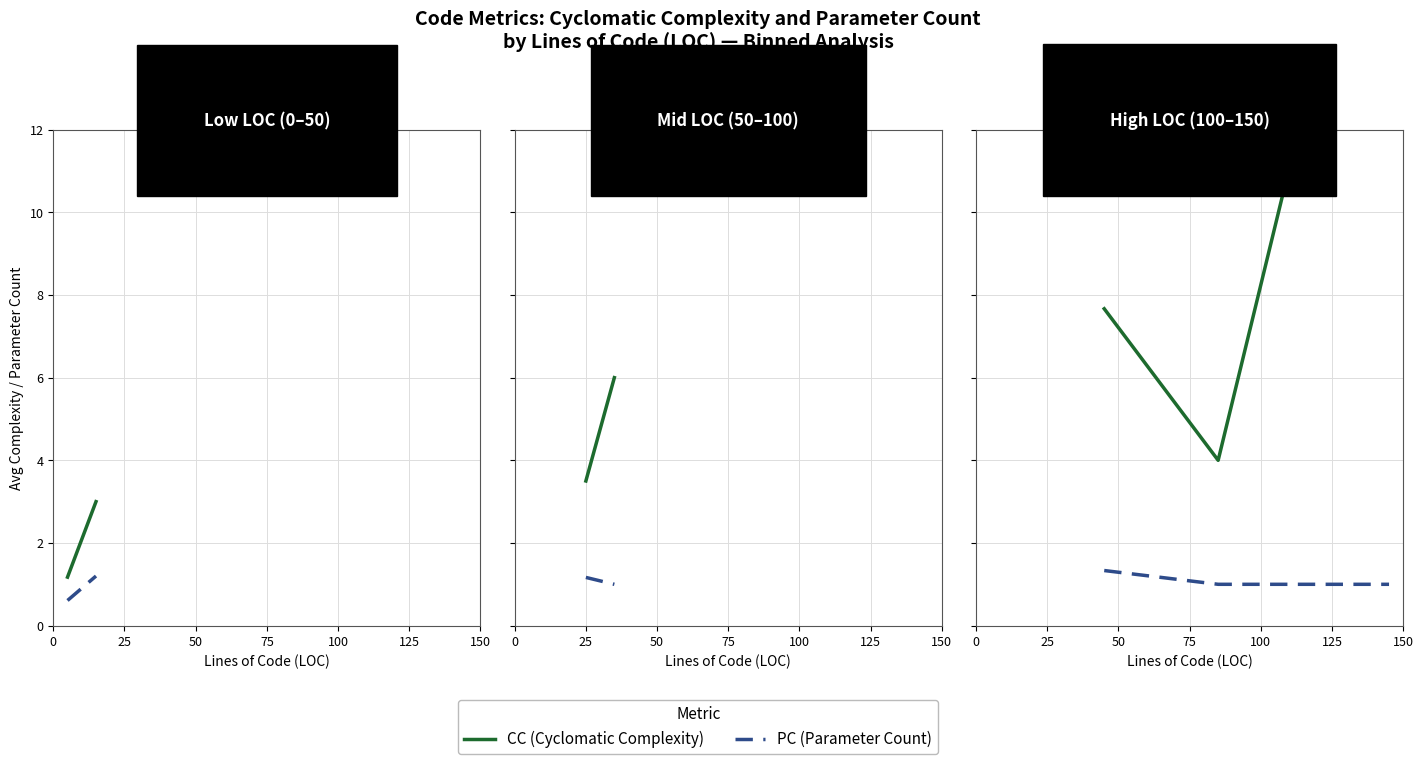

Which series has the widest spread of values?

CC